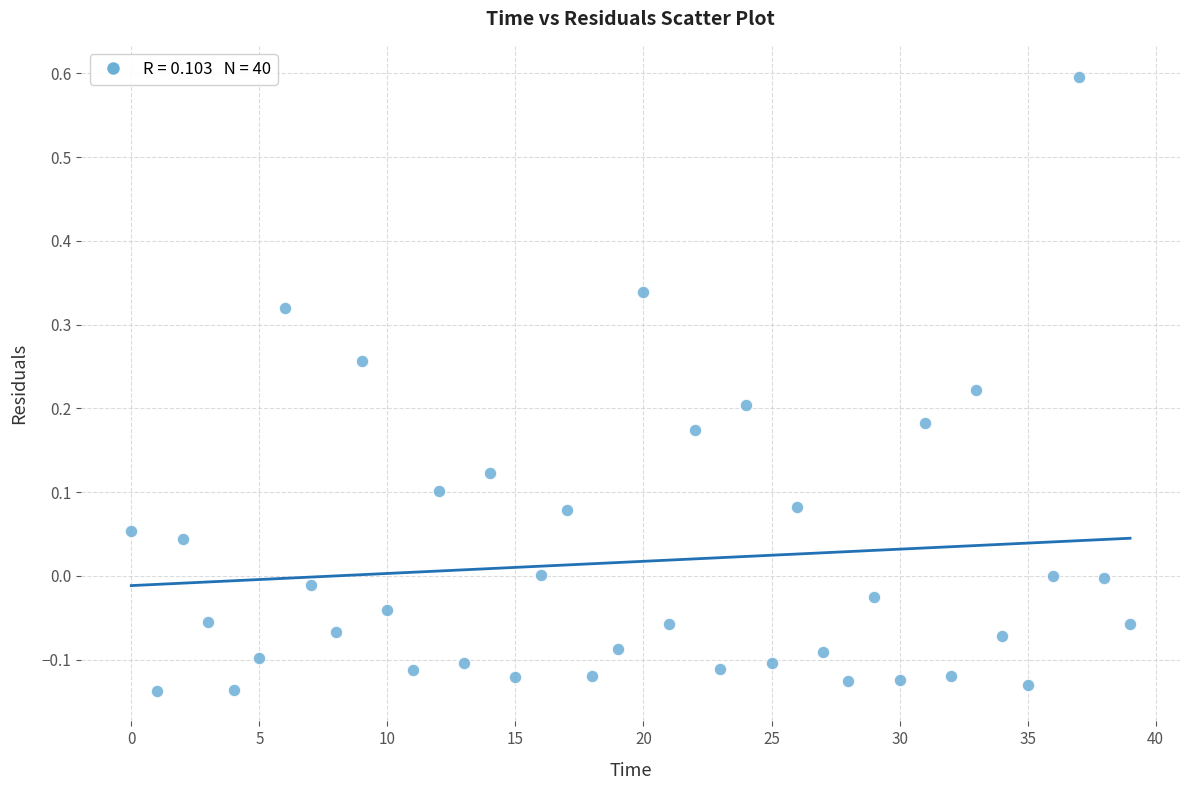

Count the number of points in this scatter plot.

40